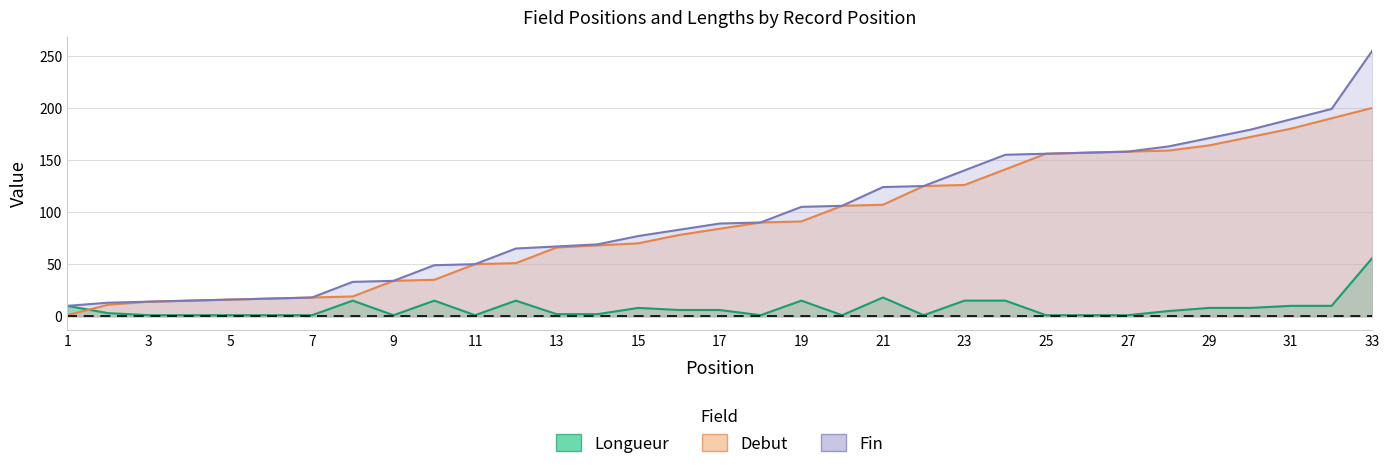

The value of Longueur at 7 is 1. True or false?

True